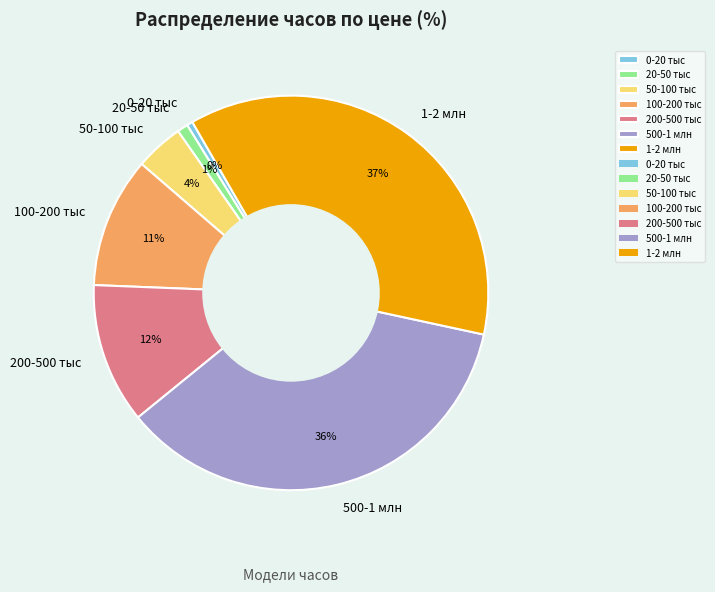

What percentage is the 100-200 тыс slice, to the nearest percent?

11%